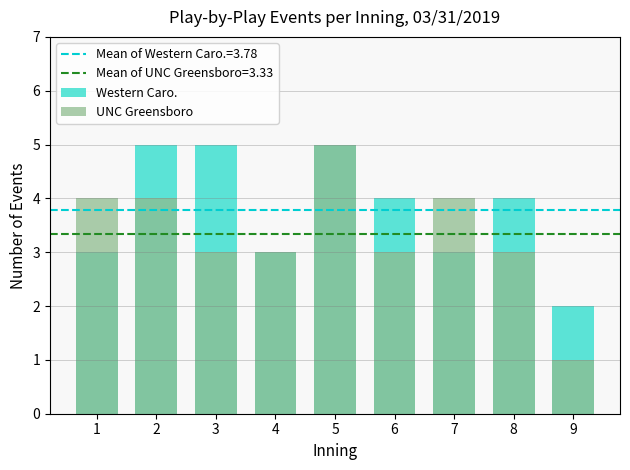

What is the difference between the highest and lowest values at 2?

1